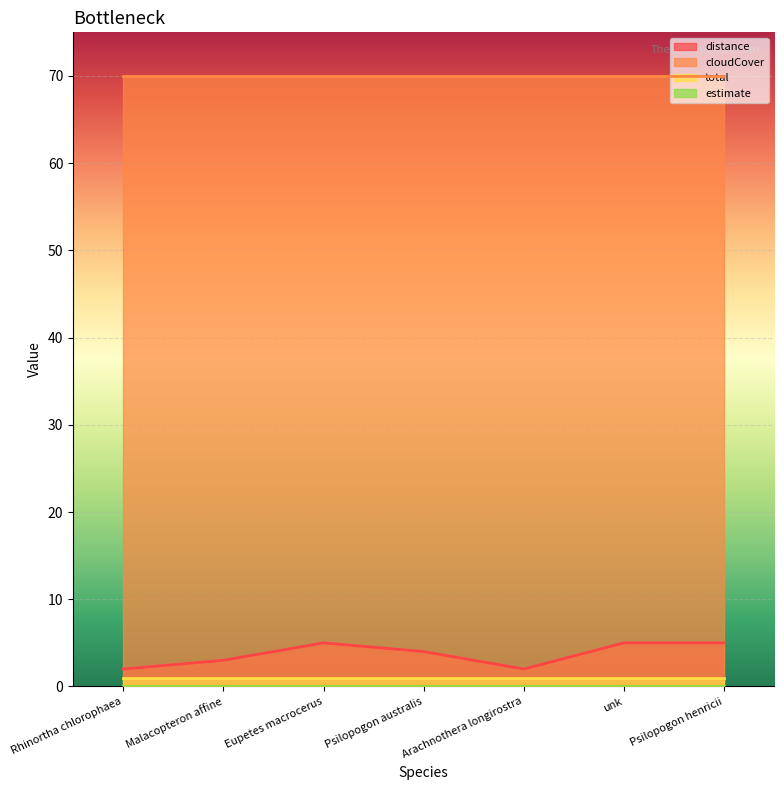

At Malacopteron affine, list the series in order from smallest to largest.

estimate, total, distance, cloudCover